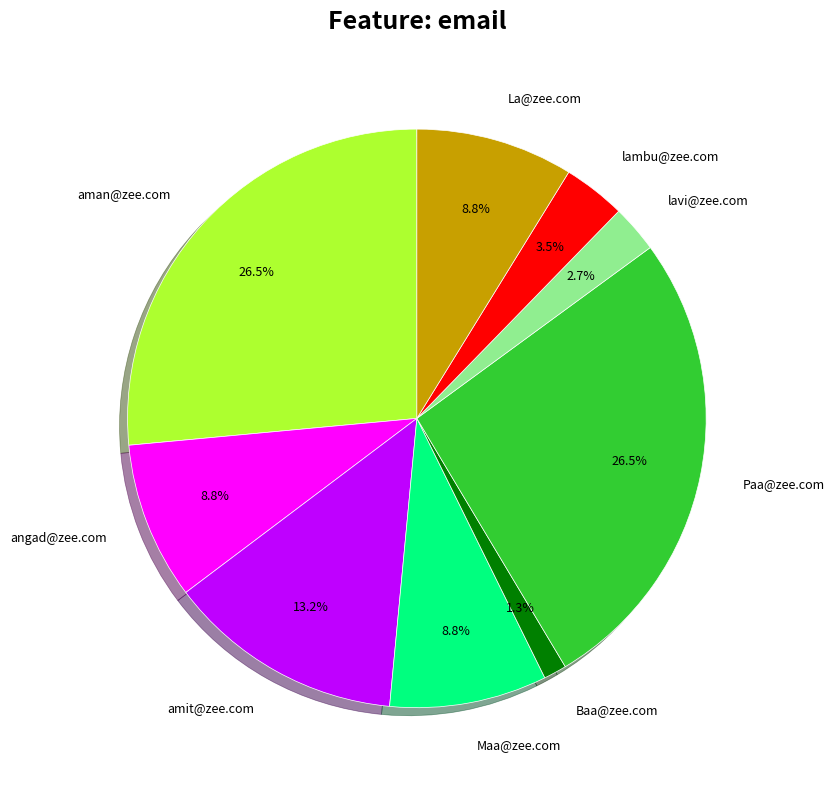

Does lambu@zee.com account for over 50% of the chart?

No